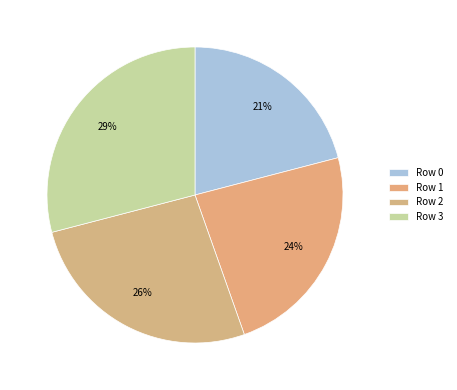

The Row 1 slice represents 30% of the pie. True or false?

False